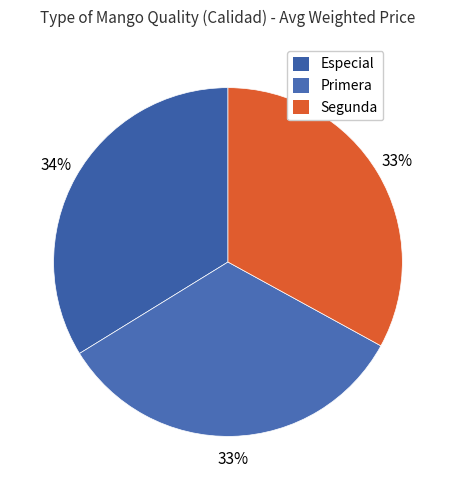

Which category has the biggest portion of the pie?

Especial